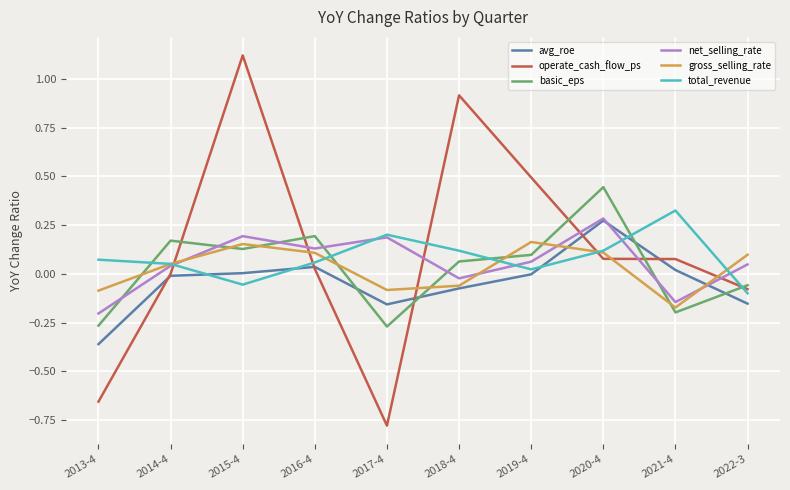

Which series ends up on top after the final intersection of basic_eps and total_revenue?

basic_eps